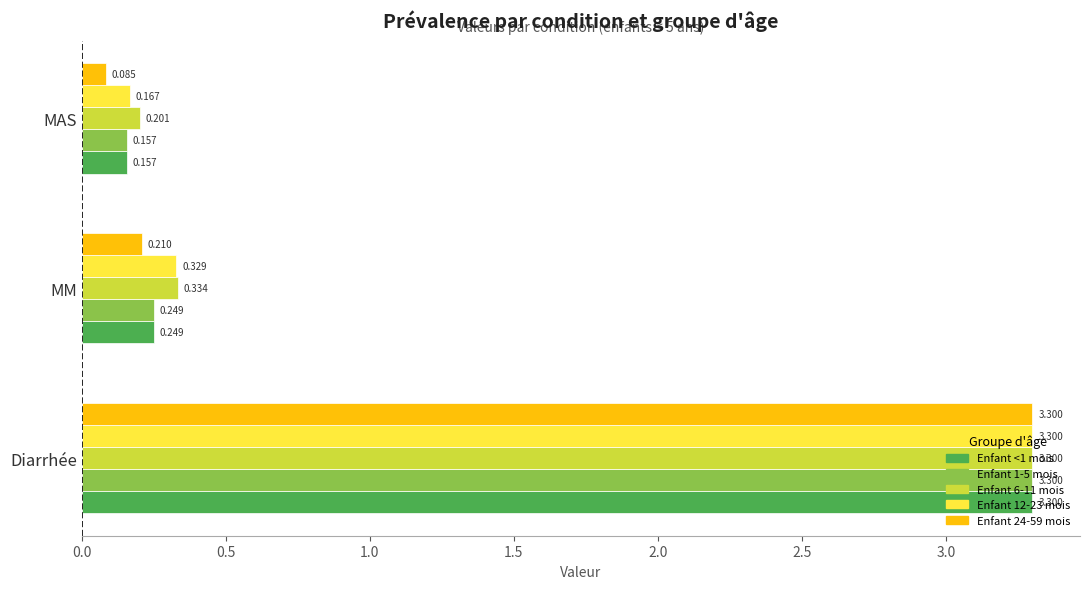

Which category has the lowest value in the Enfant 24-59 mois series?

MAS